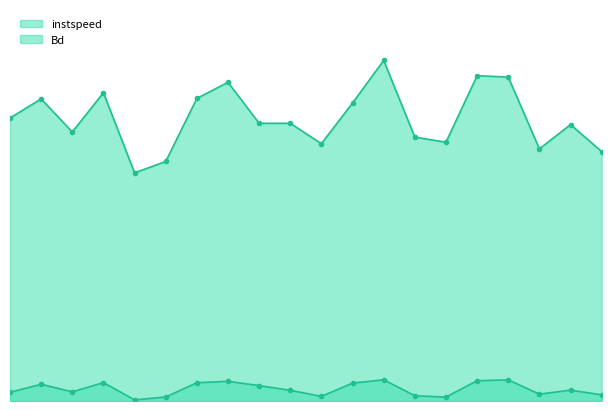

Does the chart have visible grid lines?

No